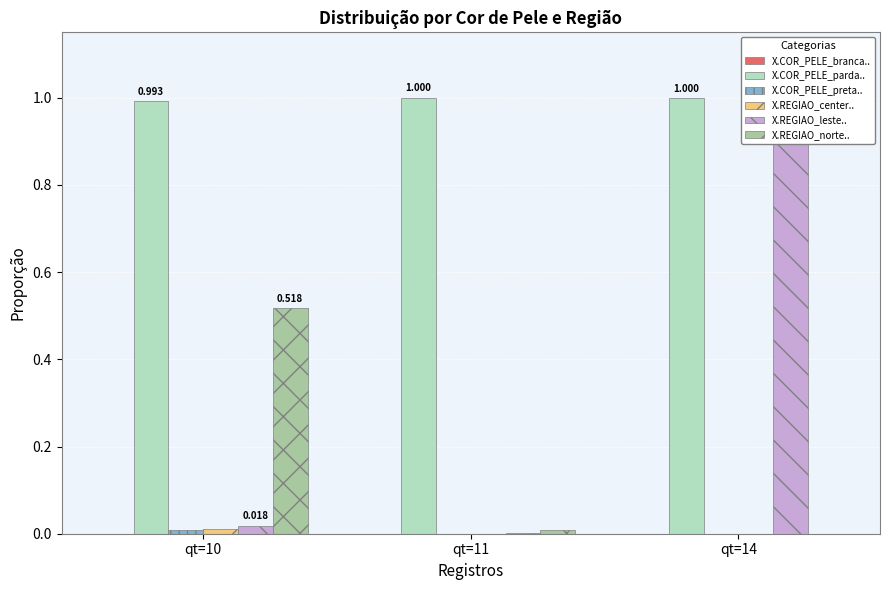

Which series changed the most between qt=11 and qt=14?

X.REGIAO_leste..